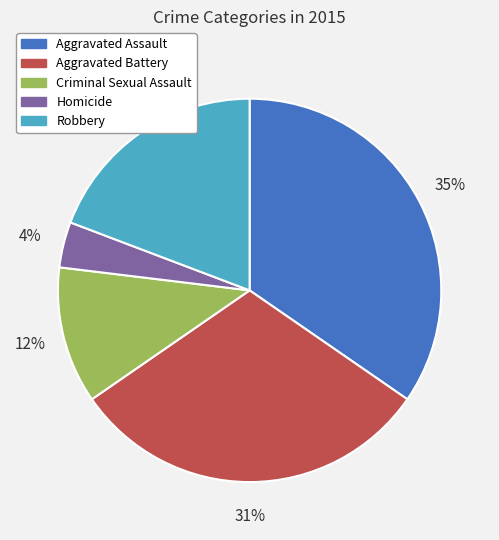

Do Robbery and Criminal Sexual Assault together represent more than half of the pie?

No